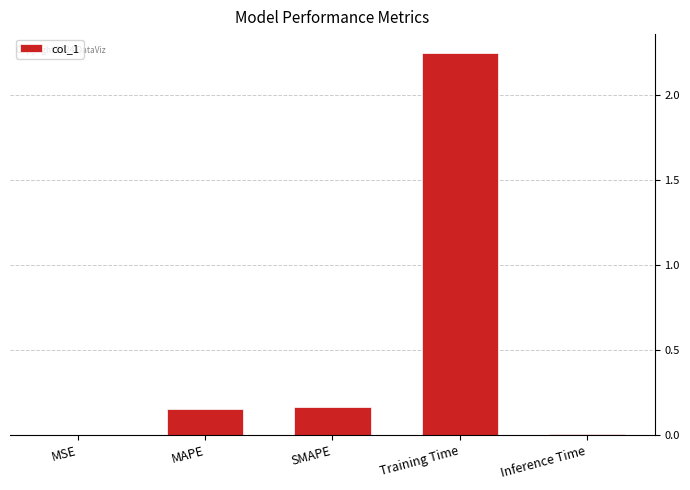

Is it true that the value at SMAPE is 0.3?

False